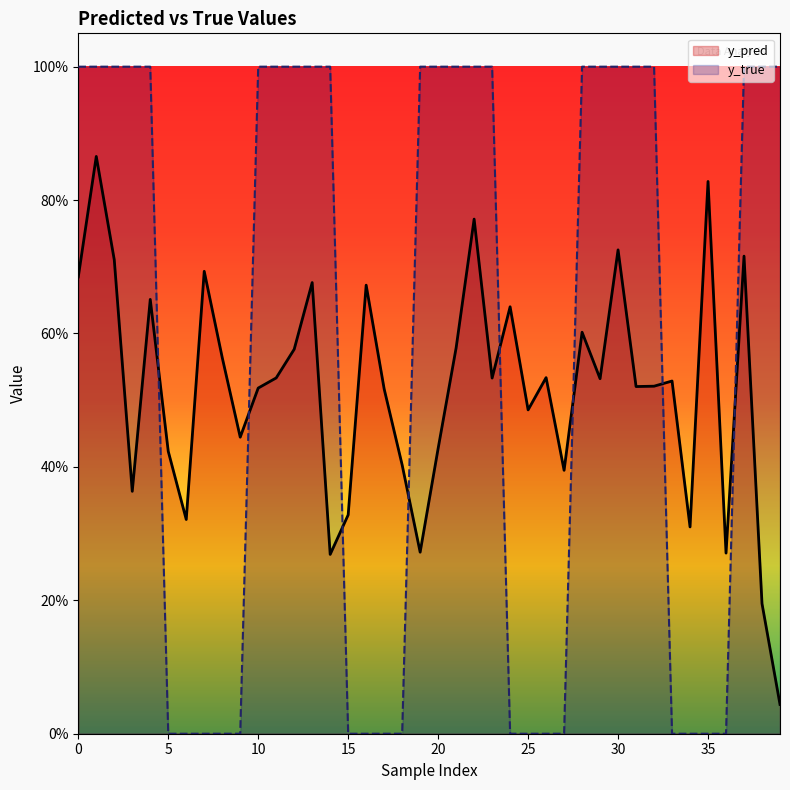

At which category does y_pred reach its first local peak?

1